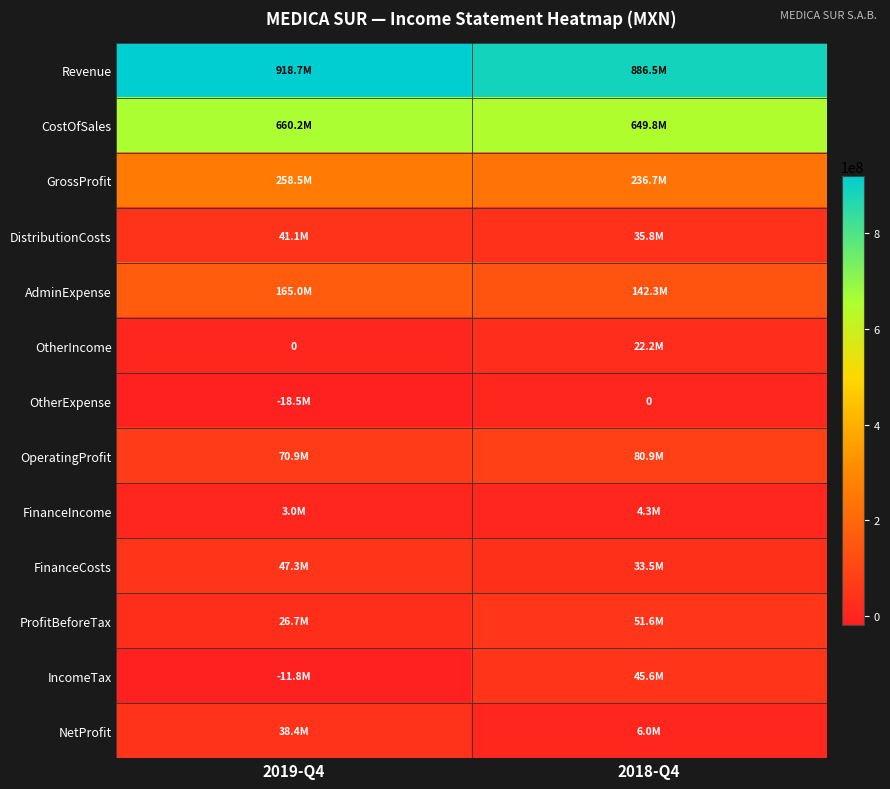

At which category is the sum across all series the highest?

2019-Q4